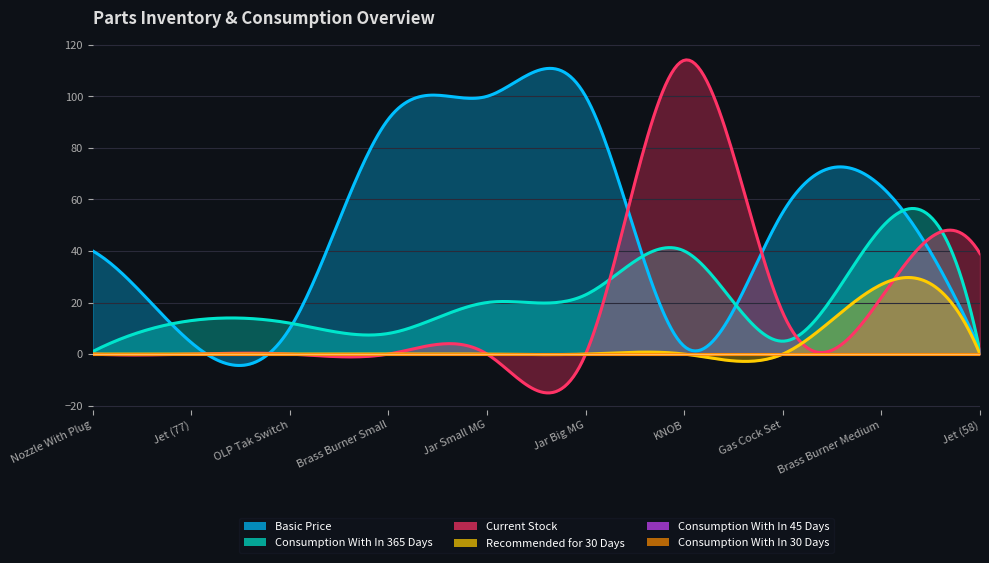

How many series are shown in this chart?

6